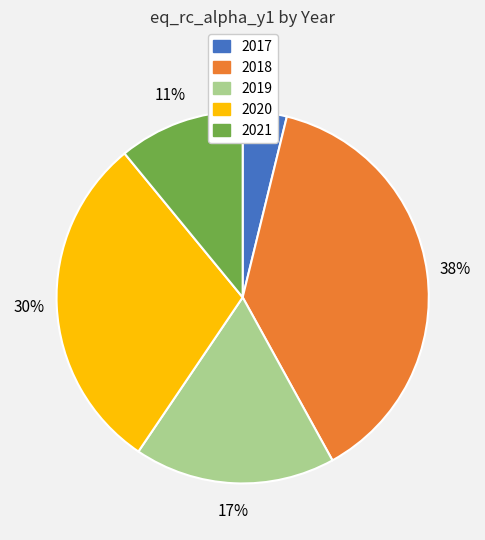

Between 2021 and 2020, which is larger?

2020